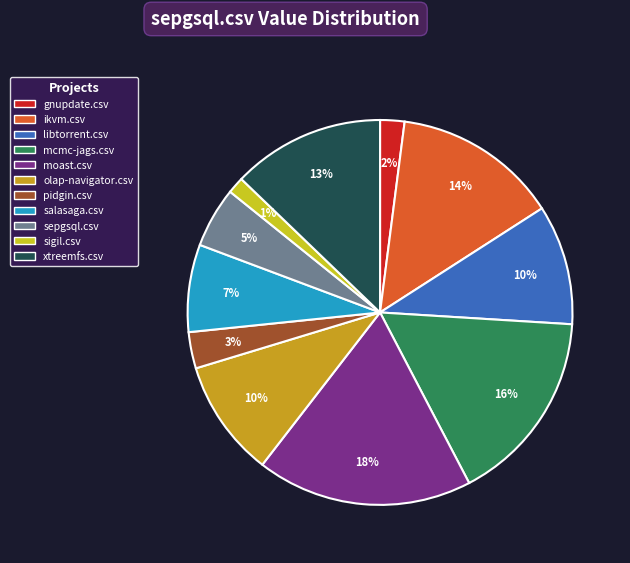

How much of the chart is everything except sepgsql.csv?

94.9%